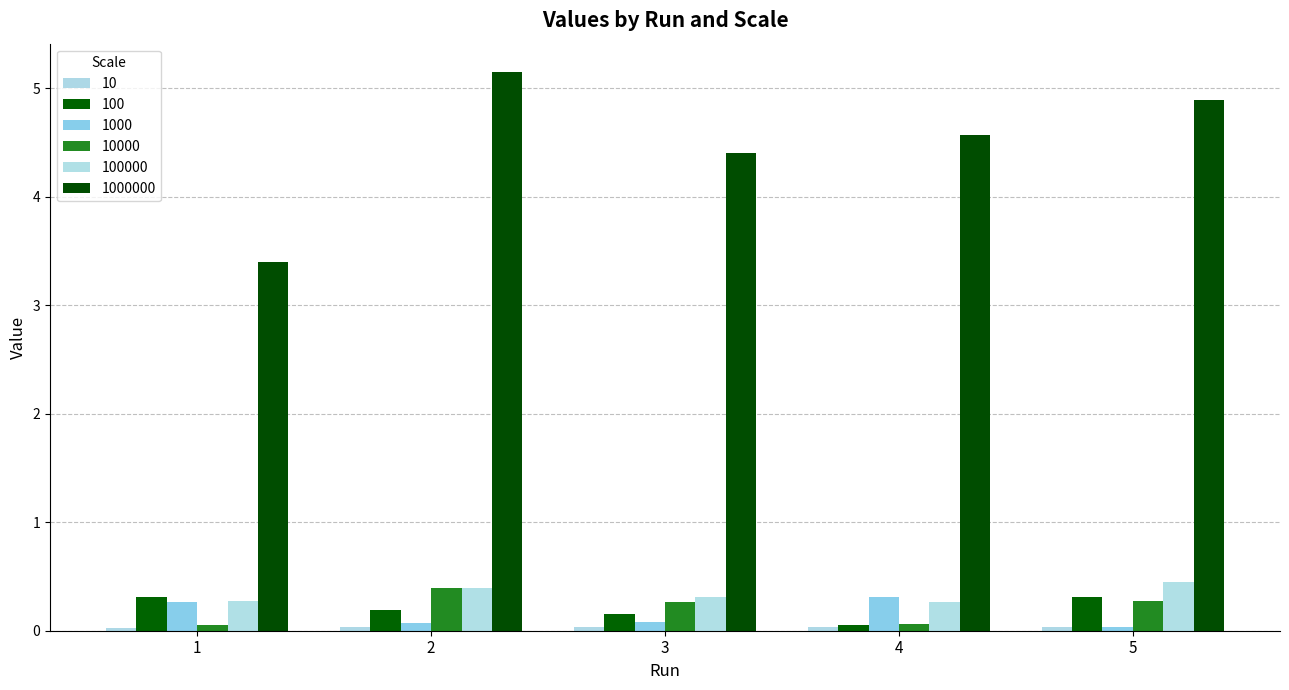

How many distinct data groups are displayed?

6